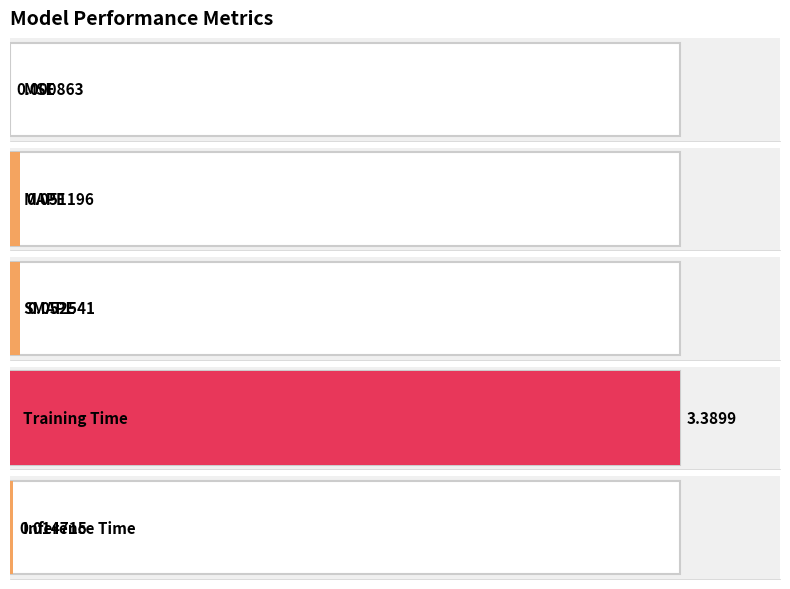

Which category has the lowest value across all series?

MSE